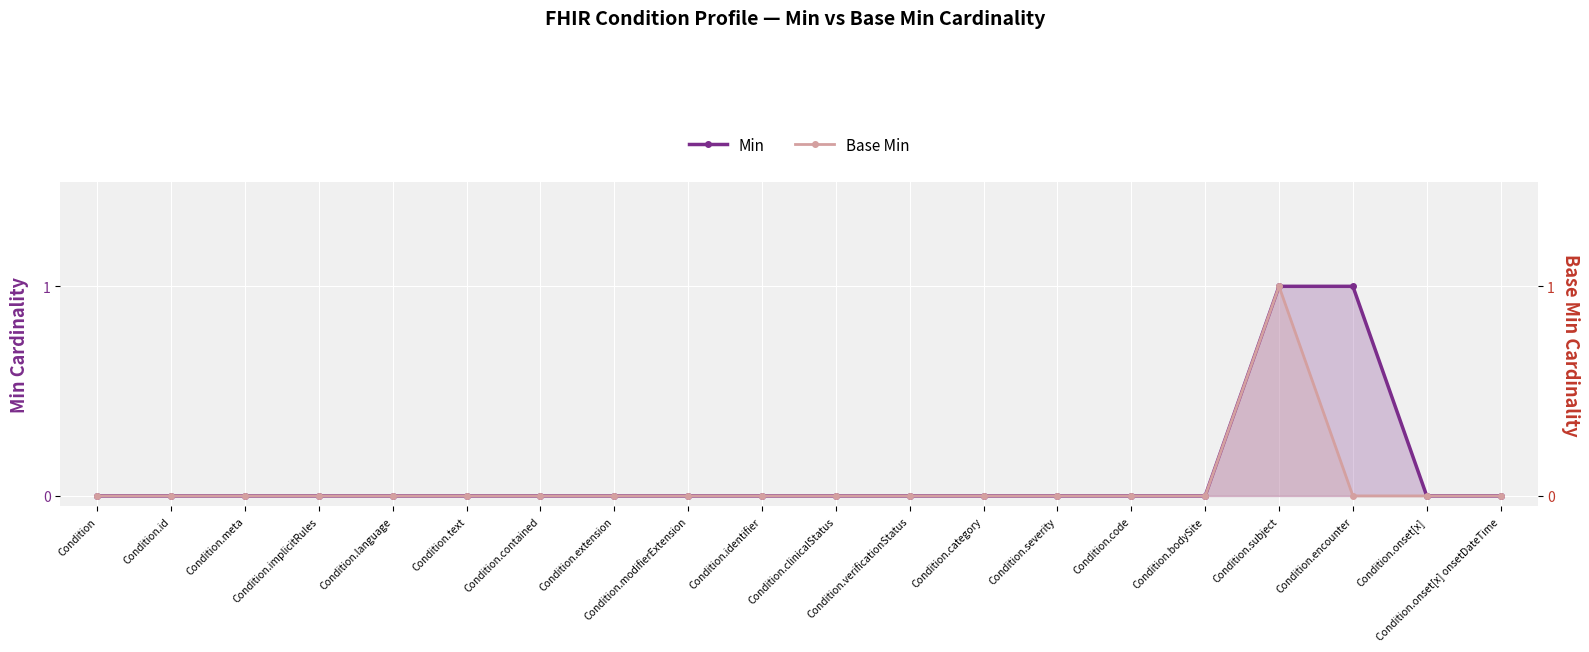

Reading left to right, extract all data points from this chart.

Min: Condition=0	Condition.id=0	Condition.meta=0	Condition.implicitRules=0	Condition.language=0	Condition.text=0	Condition.contained=0	Condition.extension=0	Condition.modifierExtension=0	Condition.identifier=0	Condition.clinicalStatus=0	Condition.verificationStatus=0	Condition.category=0	Condition.severity=0	Condition.code=0	Condition.bodySite=0	Condition.subject=1	Condition.encounter=1	Condition.onset[x]=0	Condition.onset[x] onsetDateTime=0
Base Min: Condition=0	Condition.id=0	Condition.meta=0	Condition.implicitRules=0	Condition.language=0	Condition.text=0	Condition.contained=0	Condition.extension=0	Condition.modifierExtension=0	Condition.identifier=0	Condition.clinicalStatus=0	Condition.verificationStatus=0	Condition.category=0	Condition.severity=0	Condition.code=0	Condition.bodySite=0	Condition.subject=1	Condition.encounter=0	Condition.onset[x]=0	Condition.onset[x] onsetDateTime=0